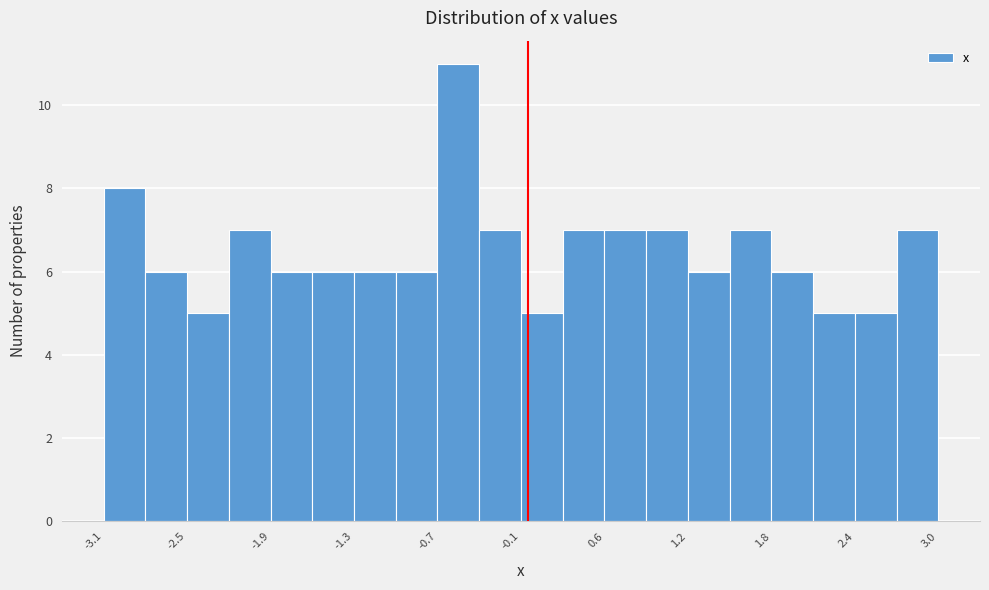

Around what value on the x-axis is the tallest bar? Give the approximate position of its centre, as read against the axis.

-0.5